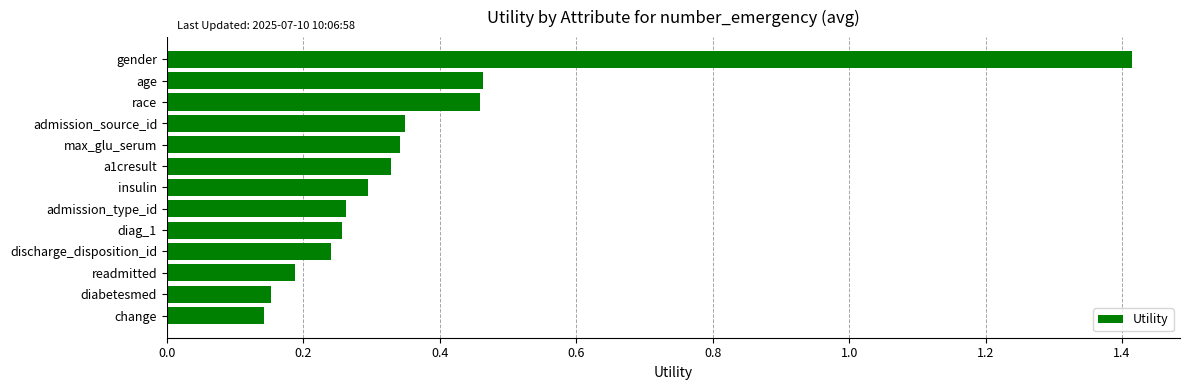

What is the maximum value shown in the chart?

1.4